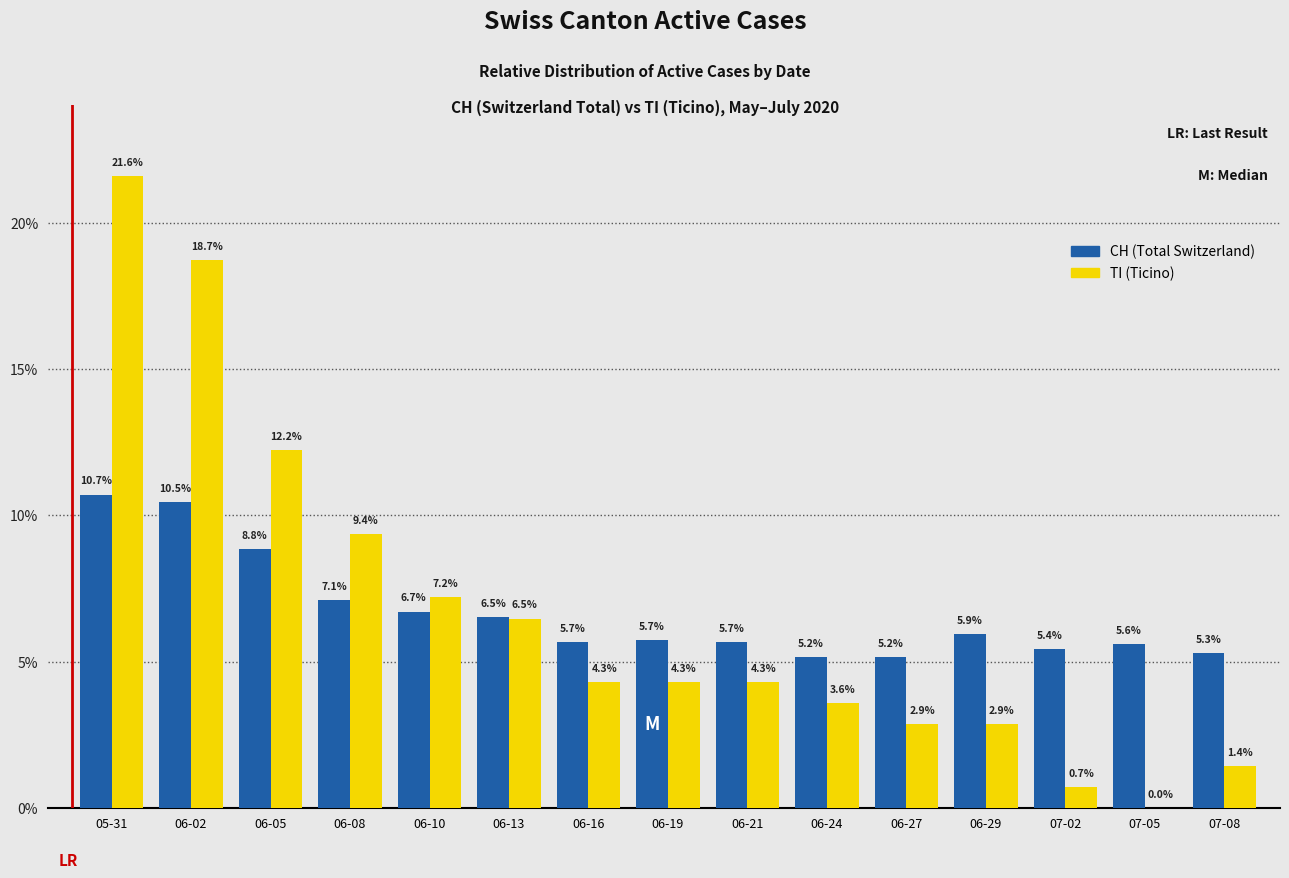

What is the difference between the TI (Ticino) values at 07-05 and 06-08?

9.4